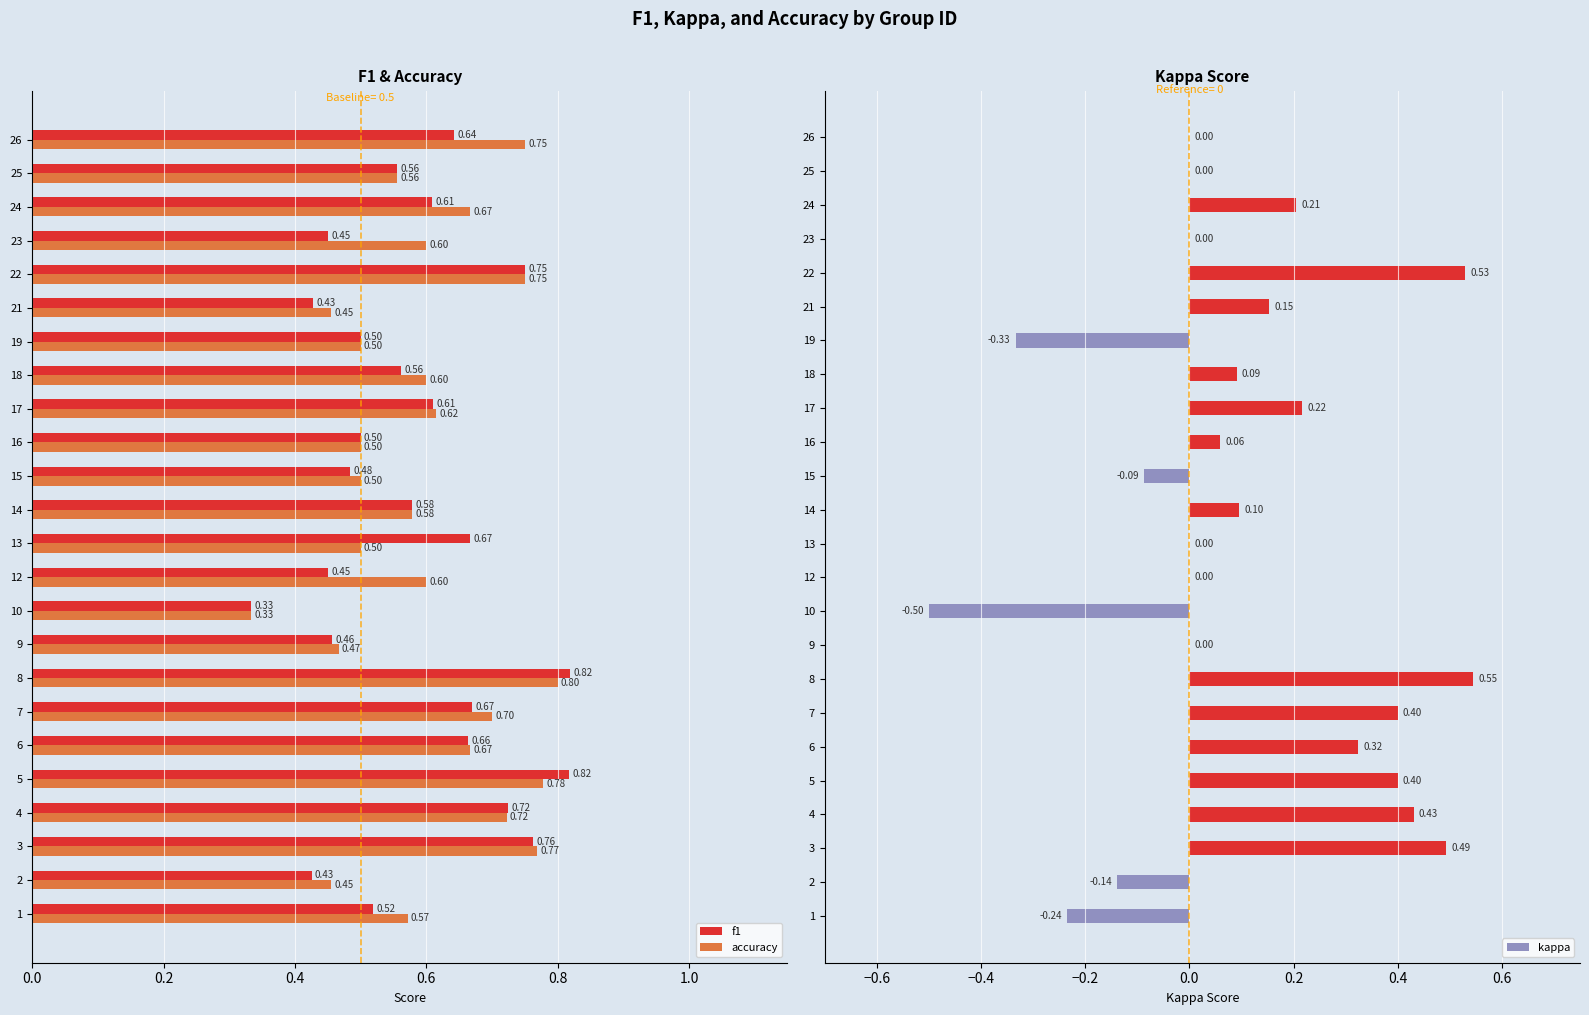

What are all the series names shown in the legend?

f1, accuracy, kappa